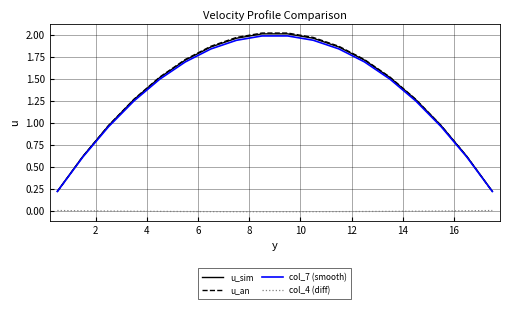

What are all the series names shown in the legend?

u_sim, u_an, col_7 (smooth), col_4 (diff)